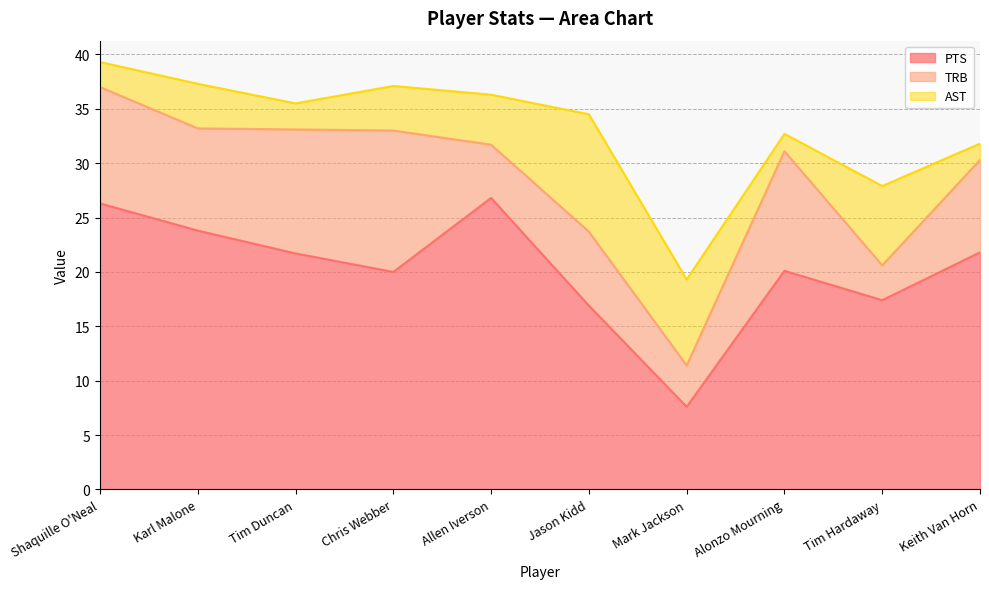

At which label does TRB first exceed 9?

Shaquille O'Neal